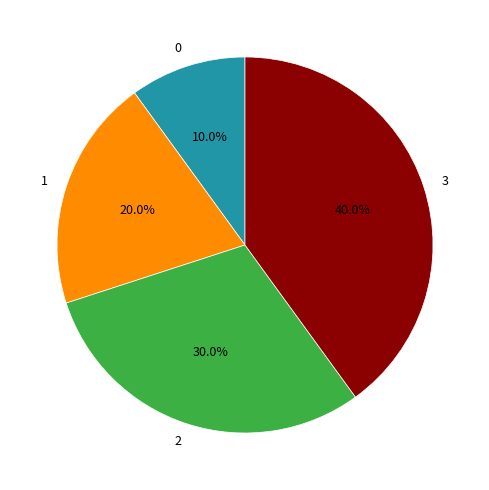

Is there a majority slice in this chart?

No